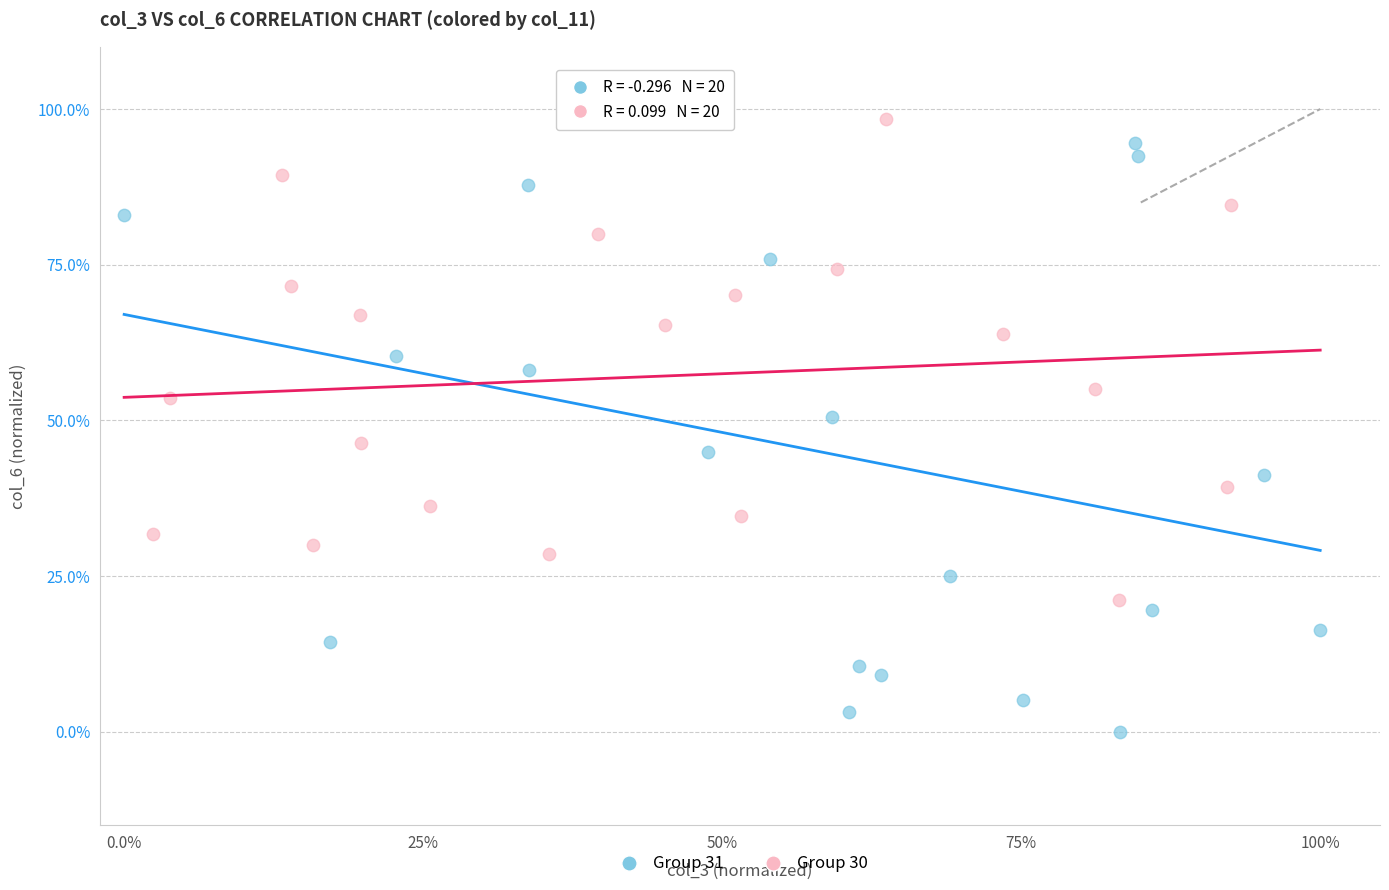

What are all the series names shown in the legend?

Group 31, Group 30